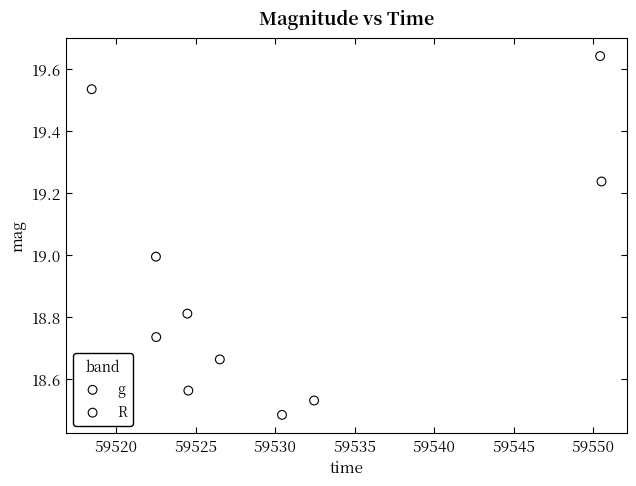

Which series has the widest spread of Y values?

g